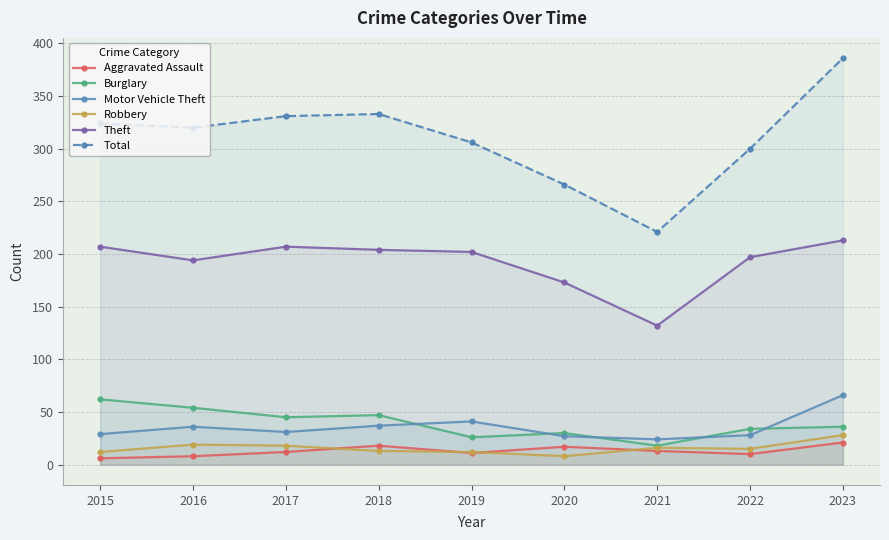

True or false: Total and Aggravated Assault intersect in this chart.

False